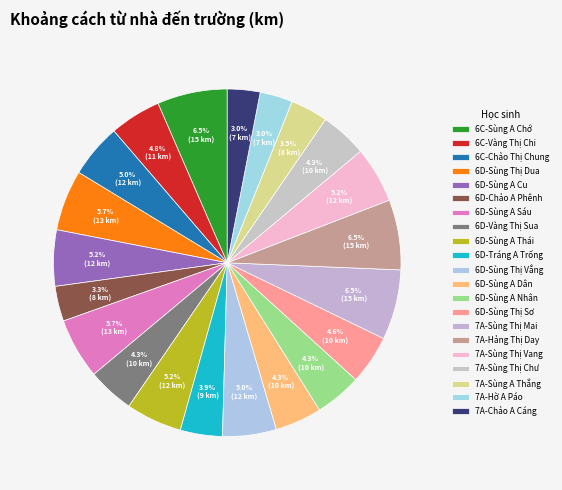

Count the number of slices in the pie.

21